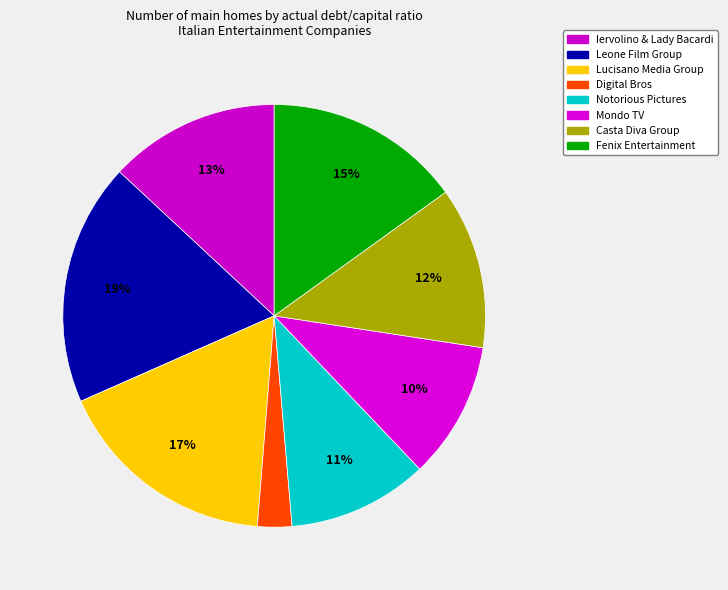

How many slices are in this pie chart?

8